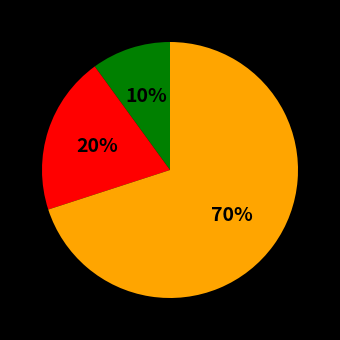

Is there a majority slice in this chart?

Yes